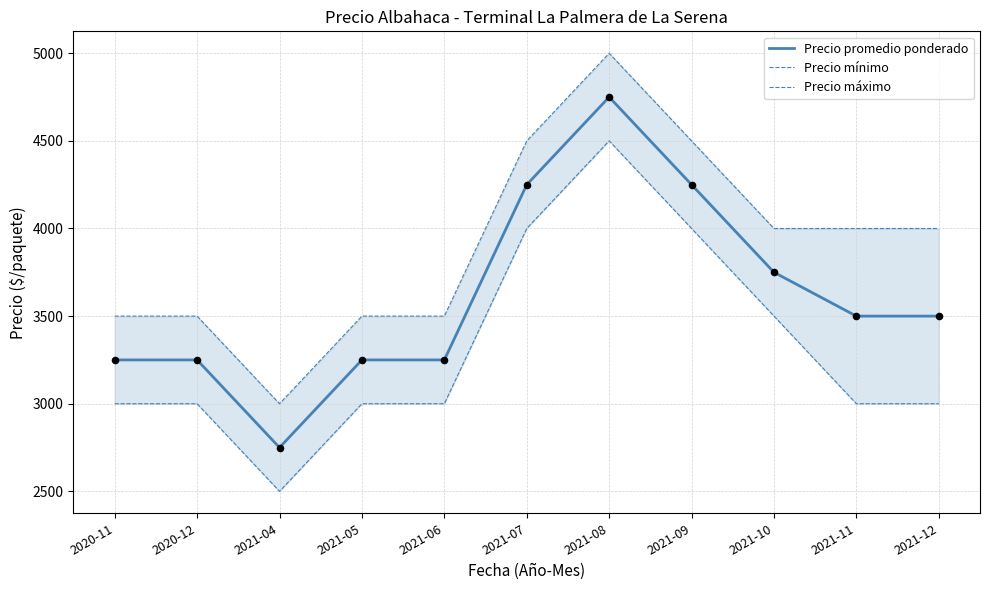

What is the total value across all series at 2021-05?

9750